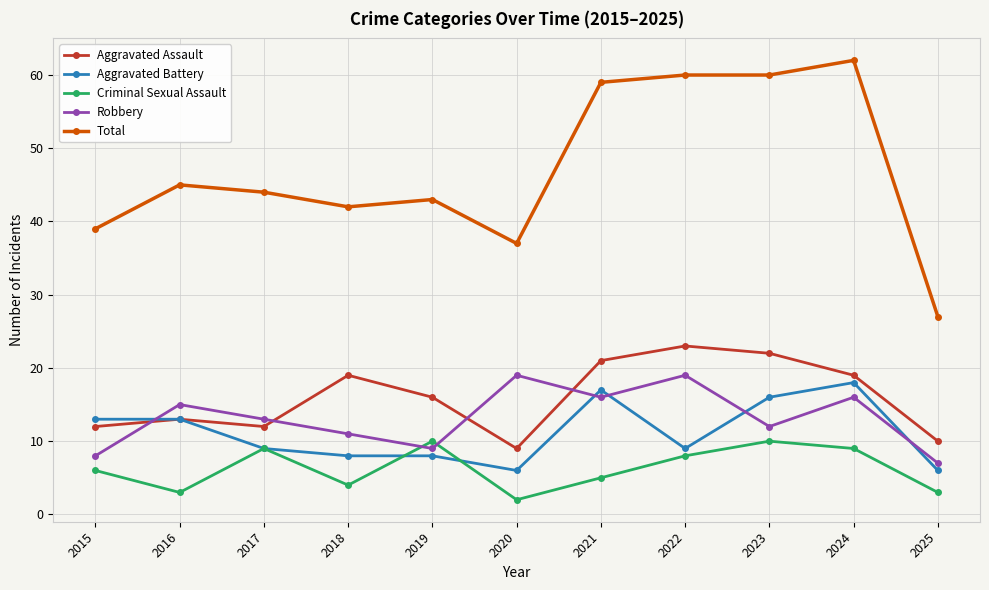

At which category does Aggravated Assault reach its first local valley?

2017